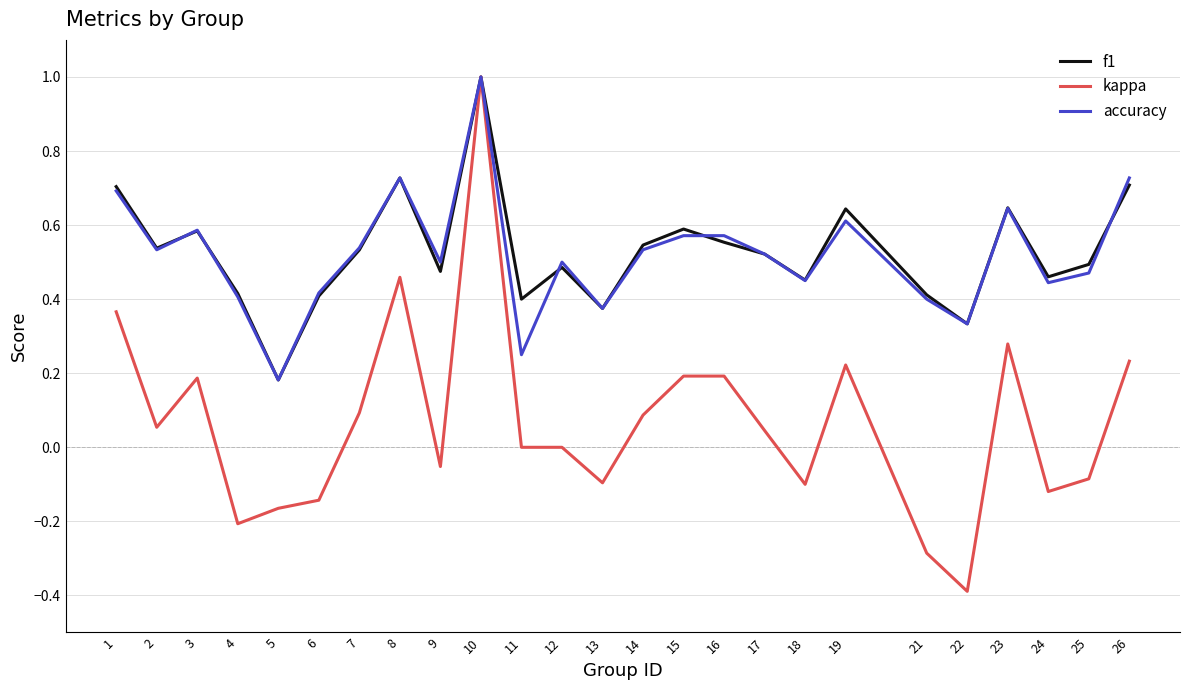

Where is the first local minimum for f1?

2